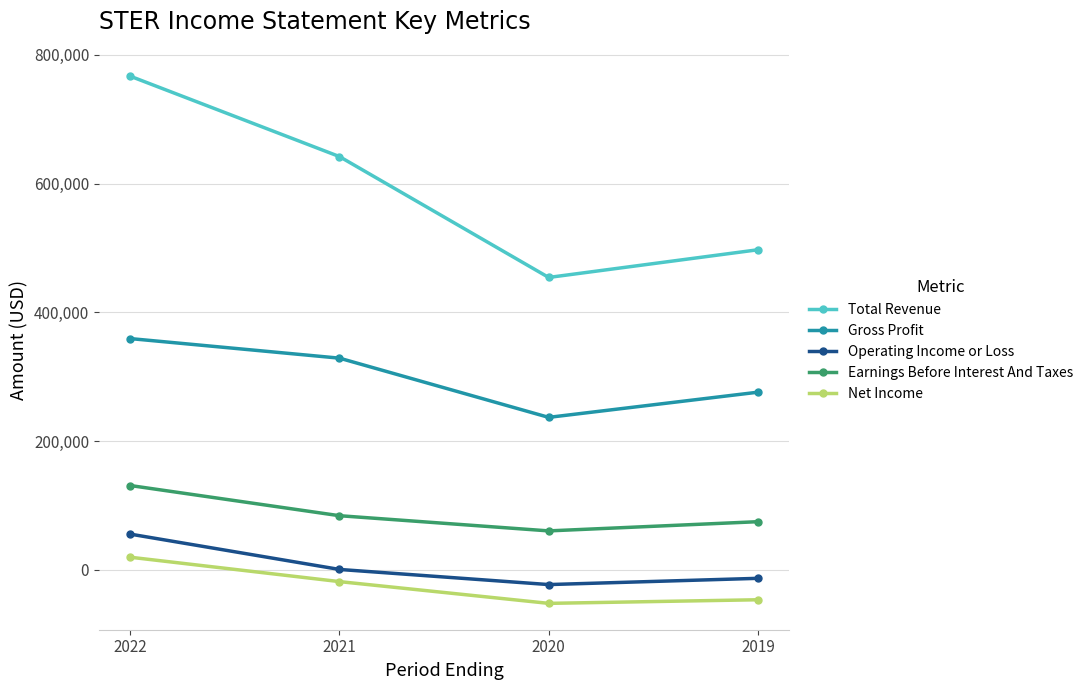

What is the average value of the Gross Profit series?

300075